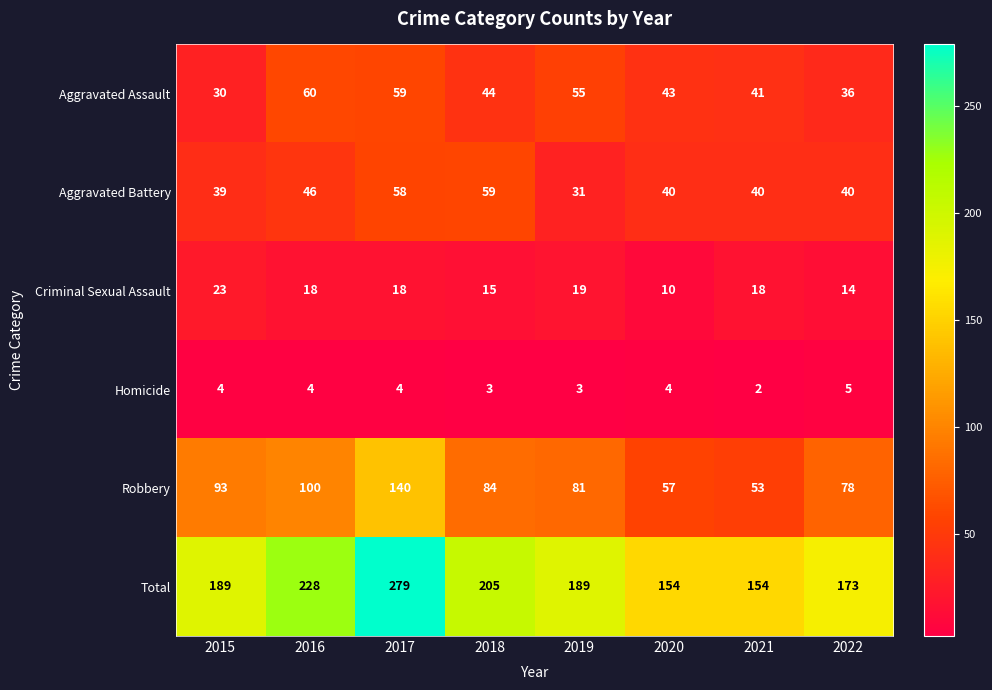

At 2019, list the series in order from largest to smallest.

Total, Robbery, Aggravated Assault, Aggravated Battery, Criminal Sexual Assault, Homicide